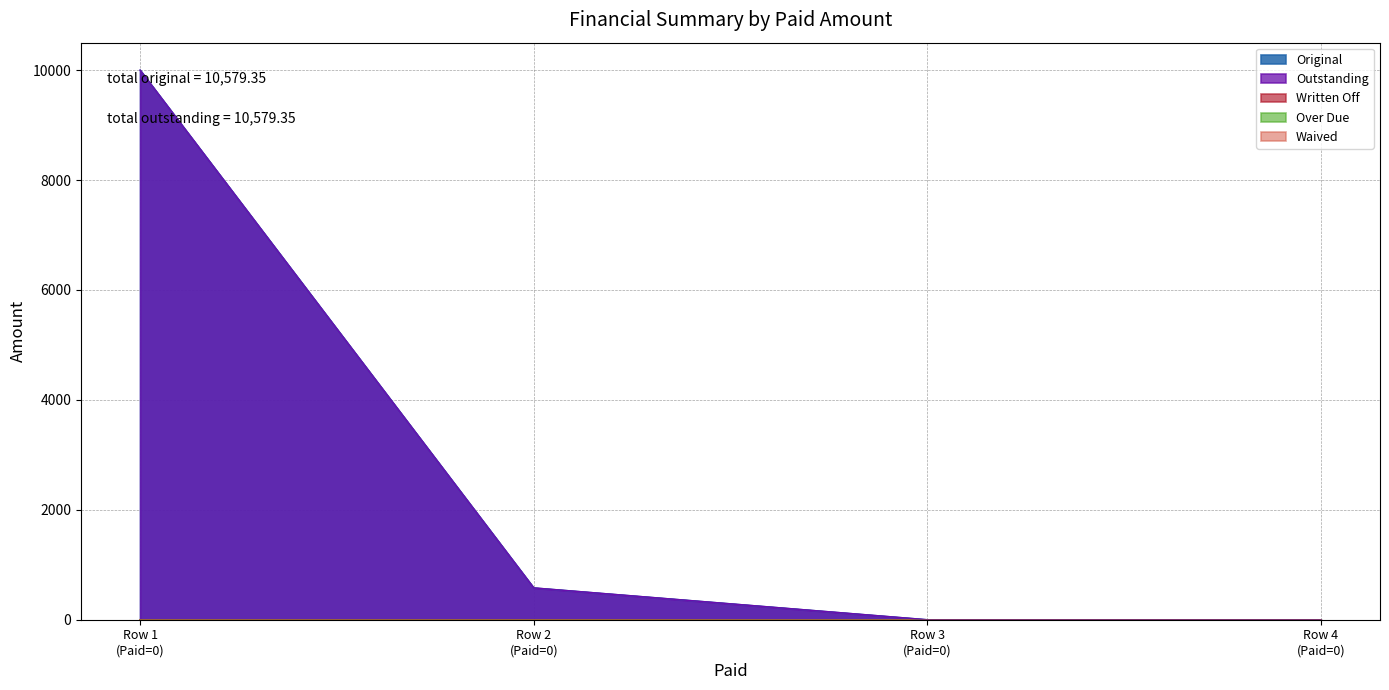

At how many categories does at least one series exceed 3321?

1